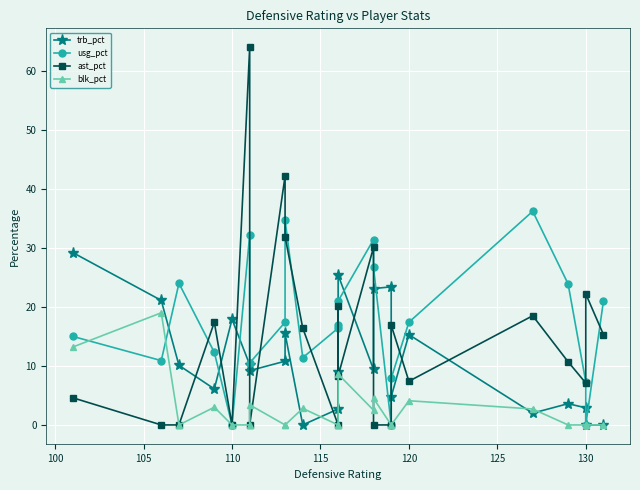

How many lines are shown in the chart?

4